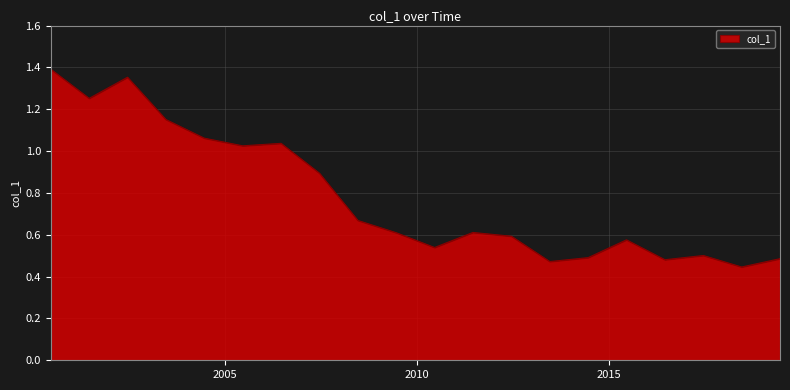

Reading left to right, what are all the values shown in this chart?

2000-06-15=1.4	2001-06-15=1.3	2002-06-15=1.4	2003-06-15=1.2	2004-06-15=1.1	2005-06-15=1.0	2006-06-15=1.0	2007-06-15=0.9	2008-06-15=0.7	2009-06-15=0.6	2010-06-15=0.5	2011-06-15=0.6	2012-06-15=0.6	2013-06-15=0.5	2014-06-15=0.5	2015-06-15=0.6	2016-06-15=0.5	2017-06-15=0.5	2018-06-15=0.4	2019-06-15=0.5